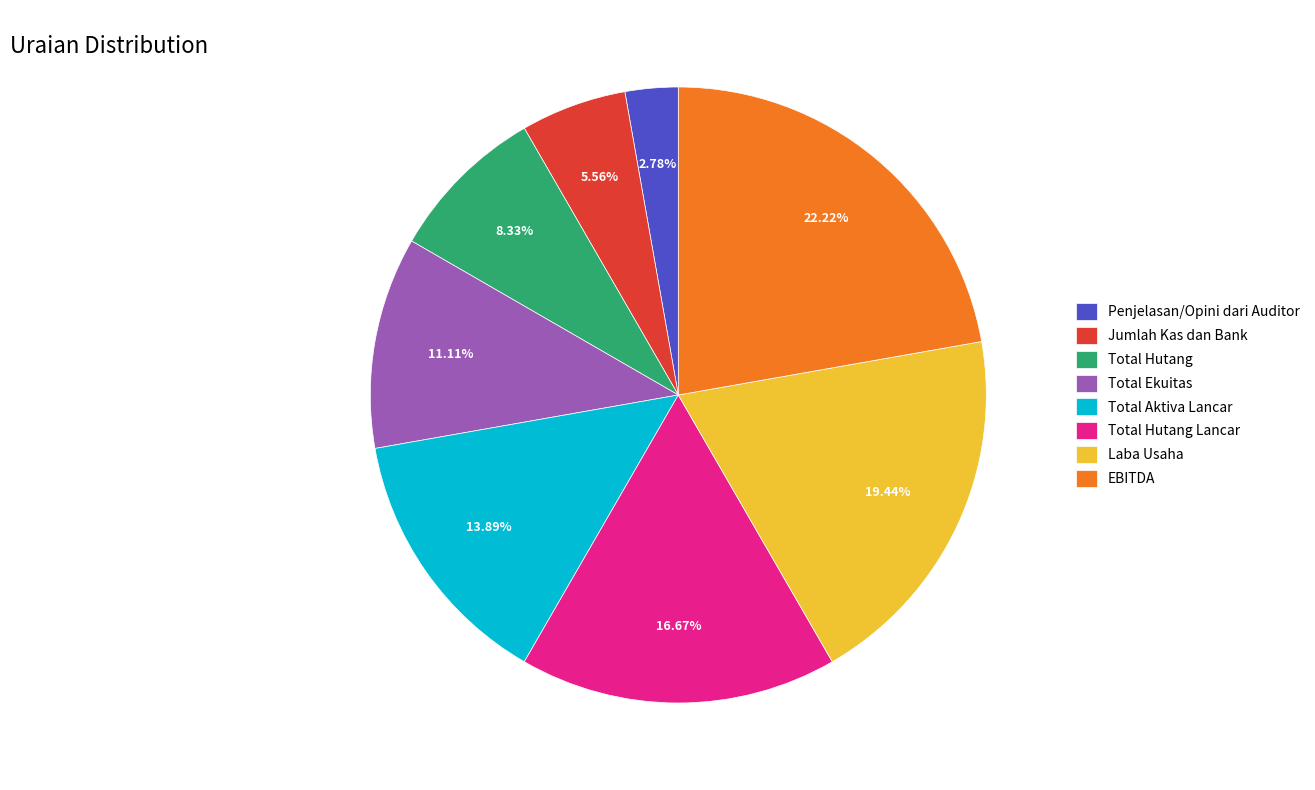

How many slices are in this pie chart?

8